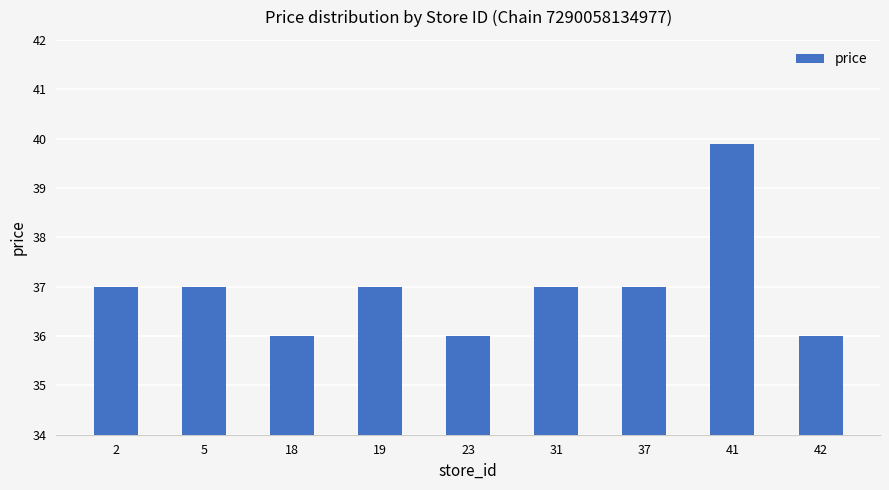

Approximately how many times larger is the value at 31 compared to 18?

1.0